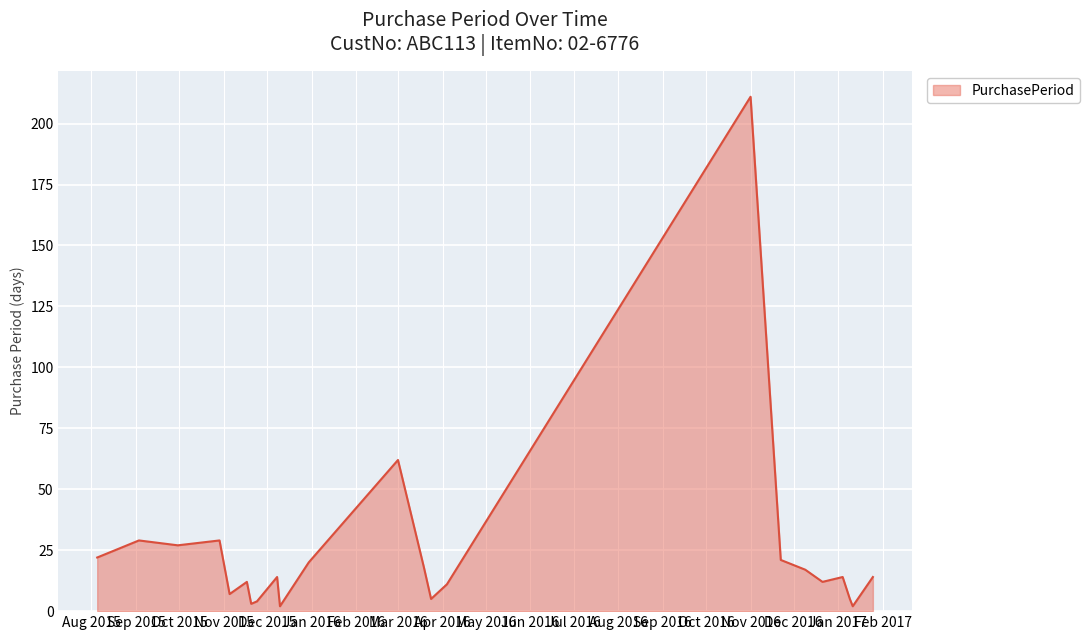

What is the difference between the maximum and minimum values?

209